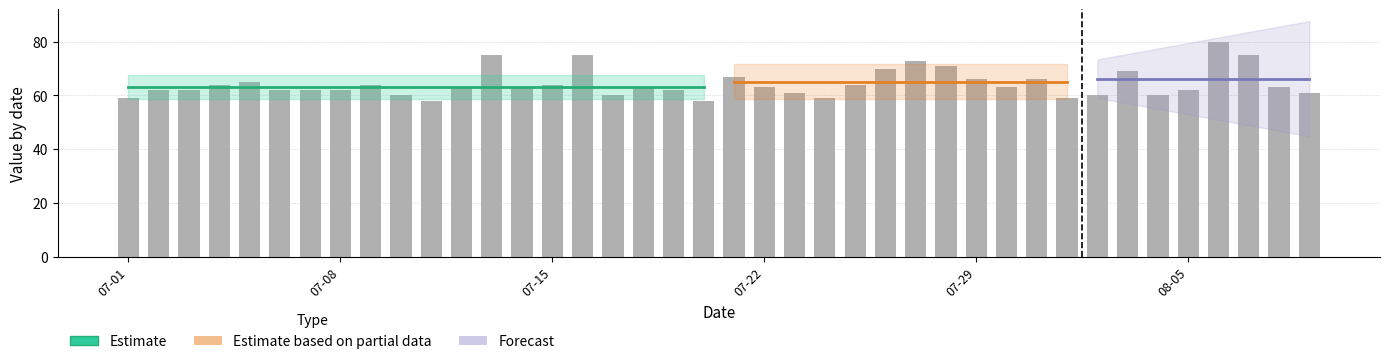

How many data points are less than 63?

18